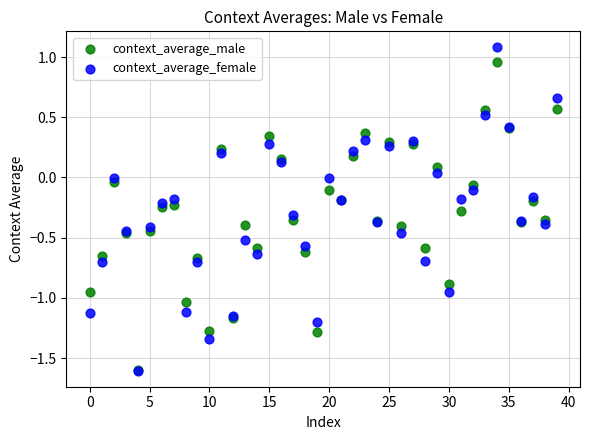

What are all the series names shown in the legend?

context_average_male, context_average_female